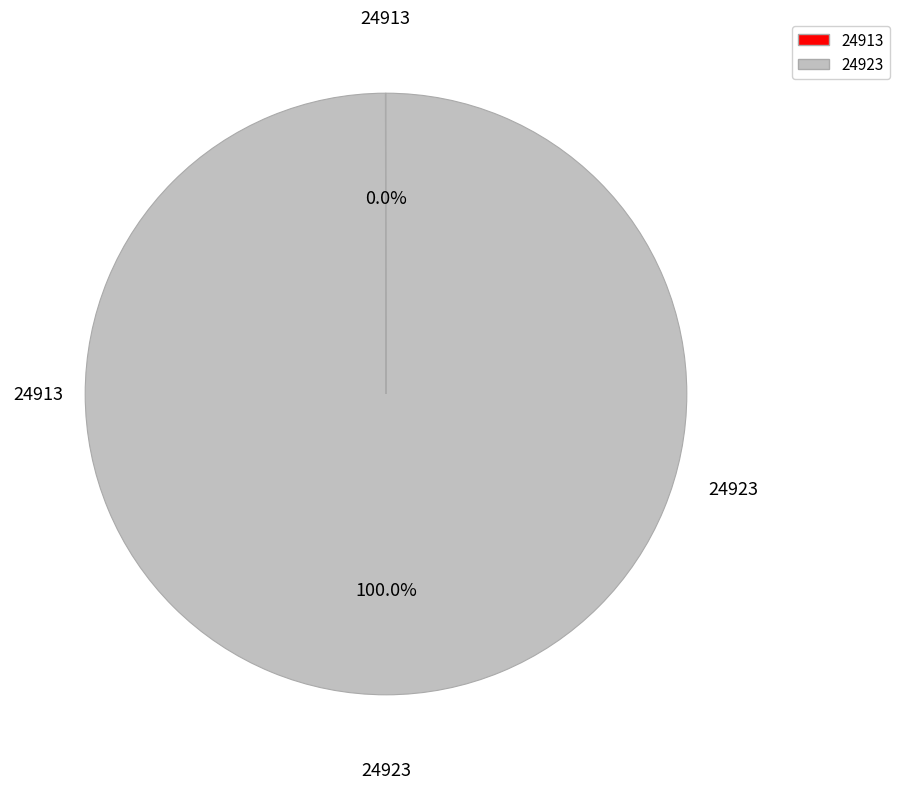

What percentage is the 24923 slice, to the nearest percent?

100%